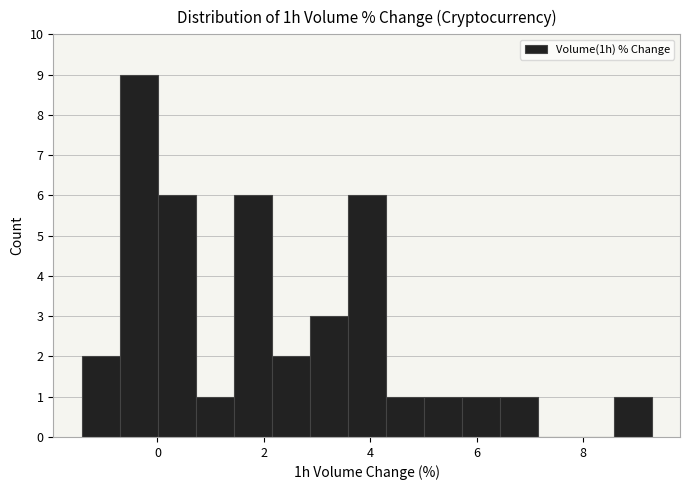

Around what value on the x-axis is the tallest bar? Give the approximate position of its centre, as read against the axis.

-0.4